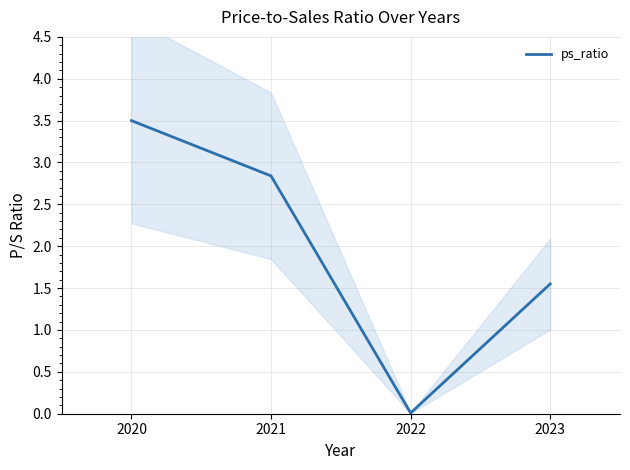

Rank the categories by value from lowest to highest.

2022, 2023, 2021, 2020